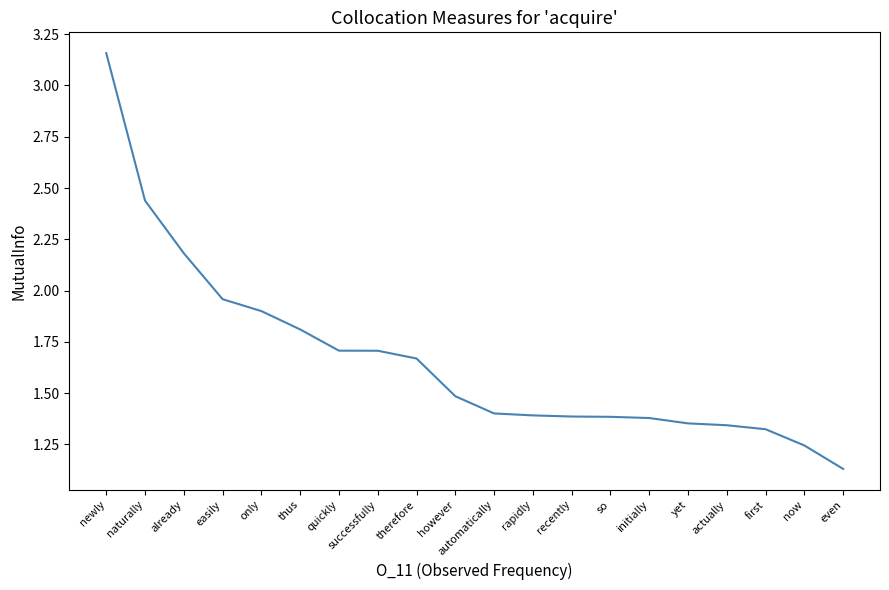

What is the difference between the values at newly and initially?

1.8